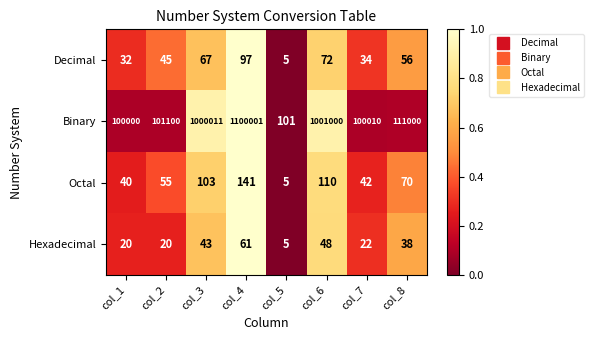

Which series has the largest range (max minus min)?

Binary